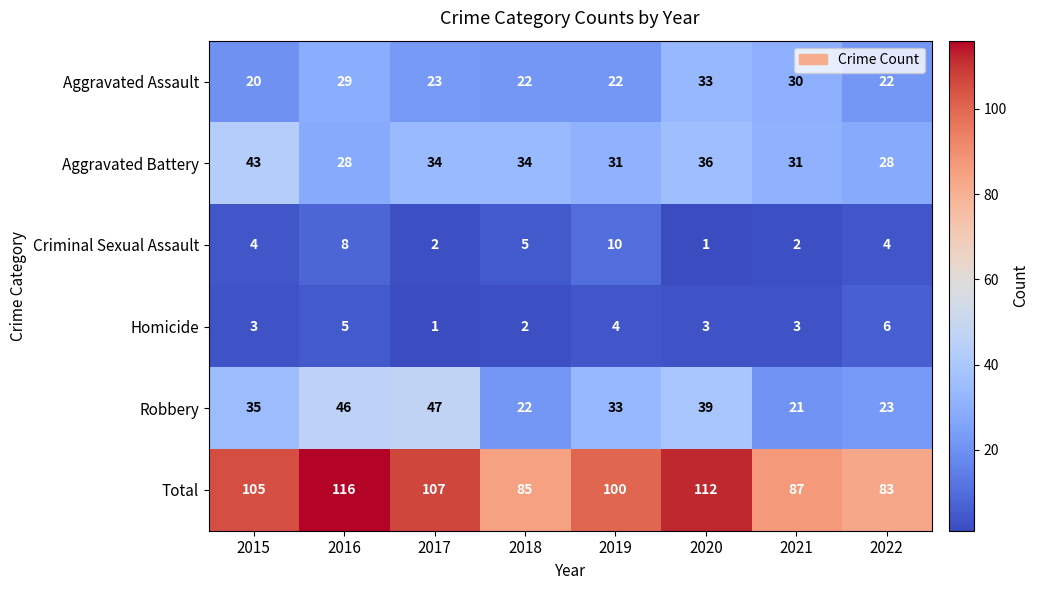

Which series has the widest spread of values?

Total